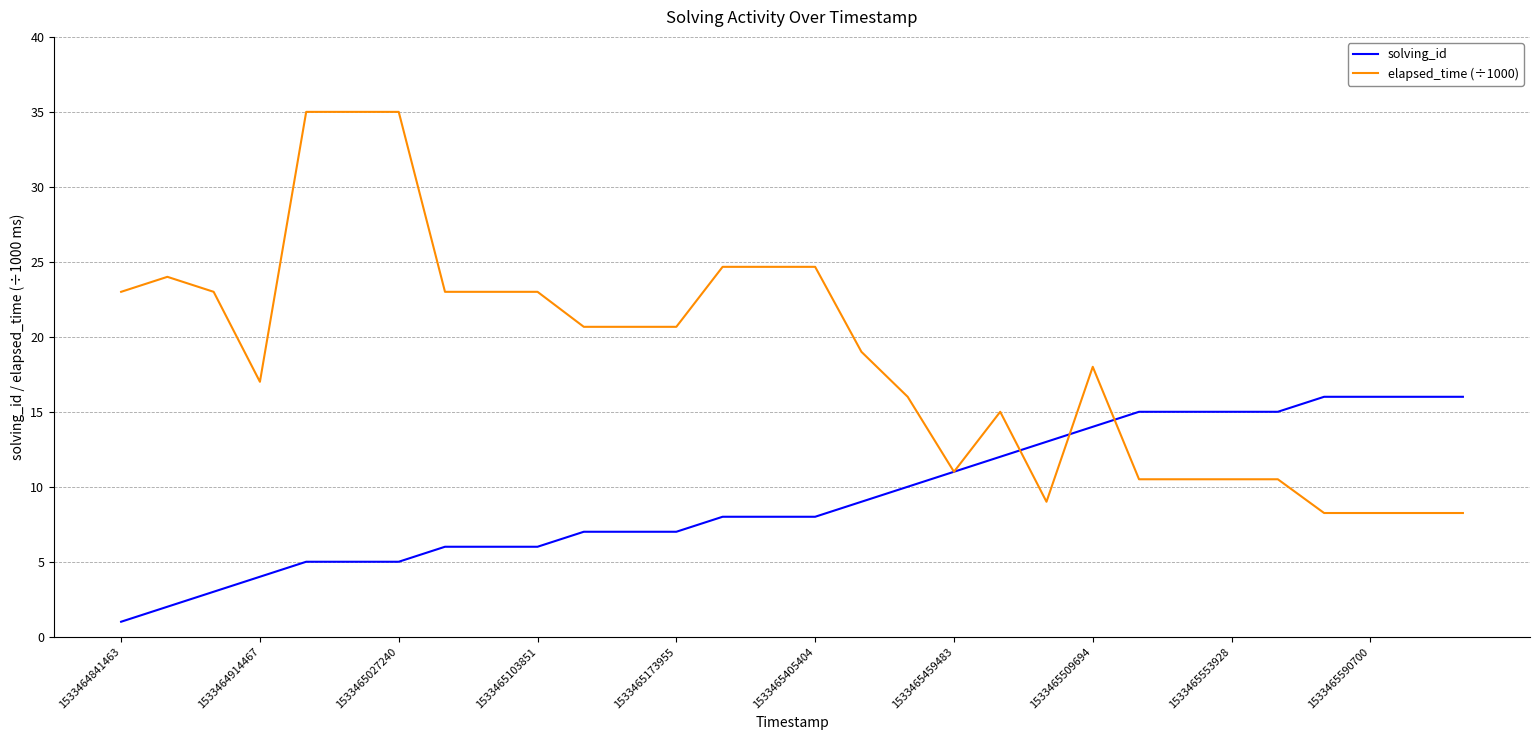

Rank the series by their maximum value, from highest to lowest.

elapsed_time (÷1000), solving_id